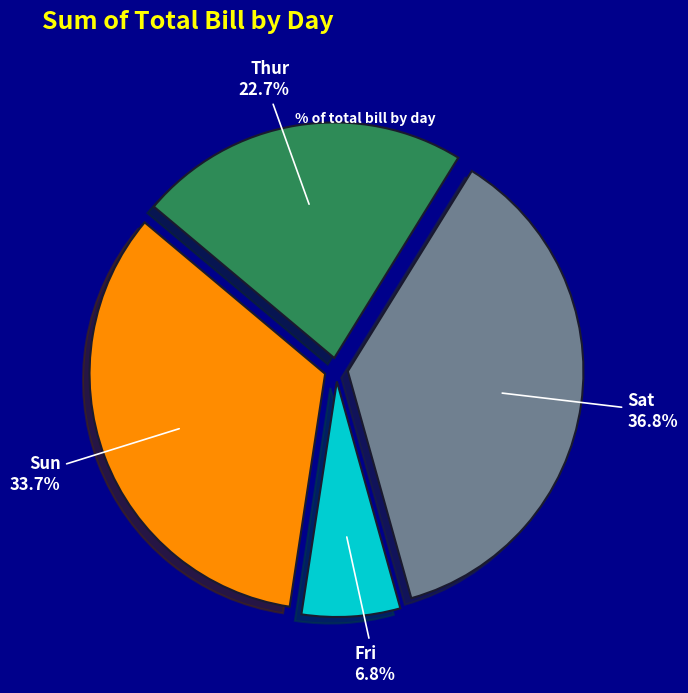

To the nearest percent, what portion does Thur represent?

23%